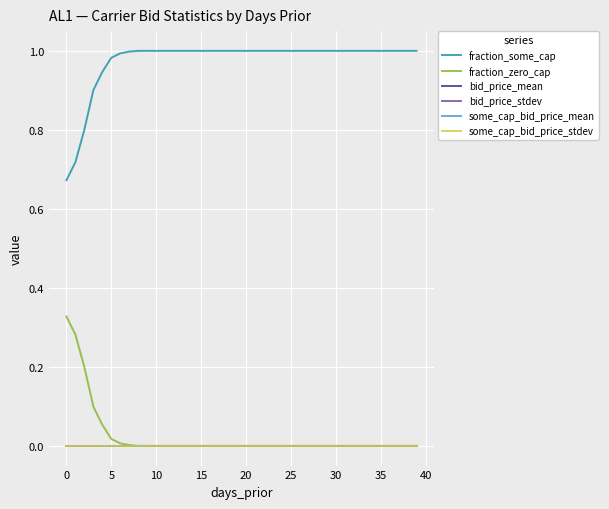

Is this an area chart (filled region under the line)?

No